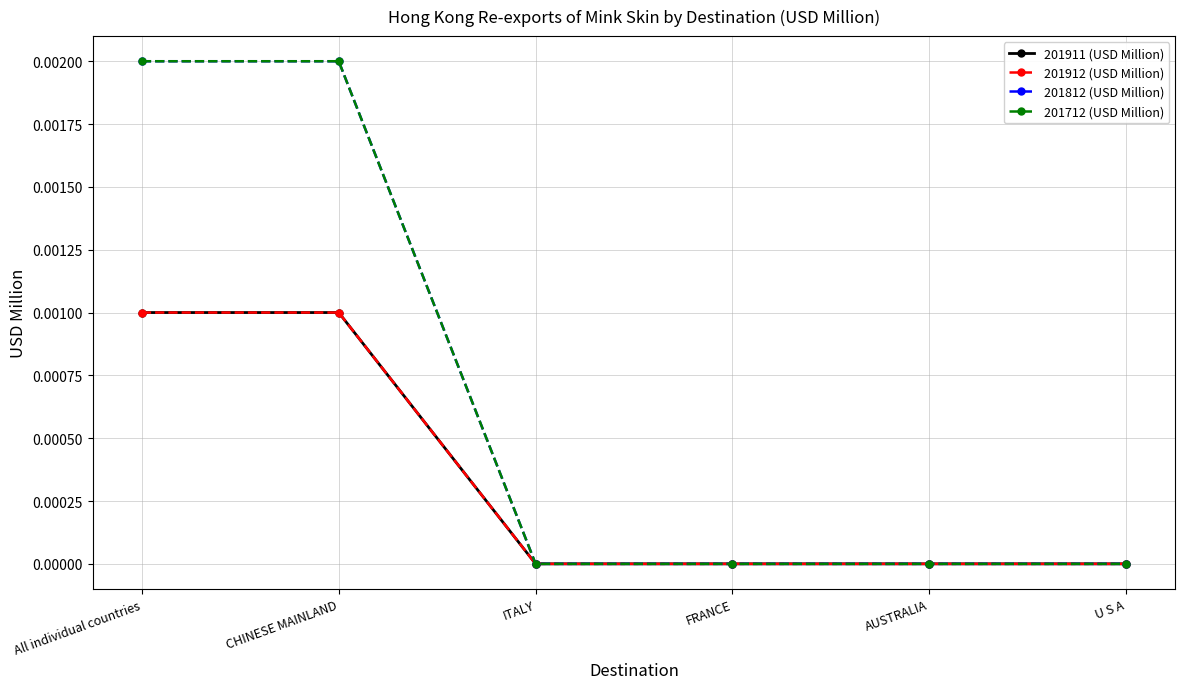

How many 201712 (USD Million) values are between 0 and 1?

6